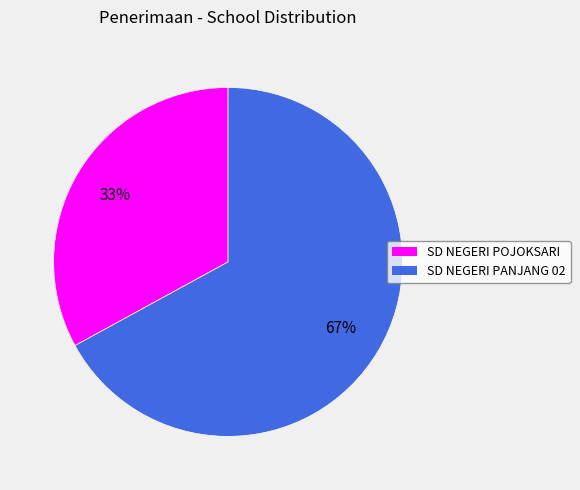

Rank the categories by value from lowest to highest.

SD NEGERI POJOKSARI, SD NEGERI PANJANG 02